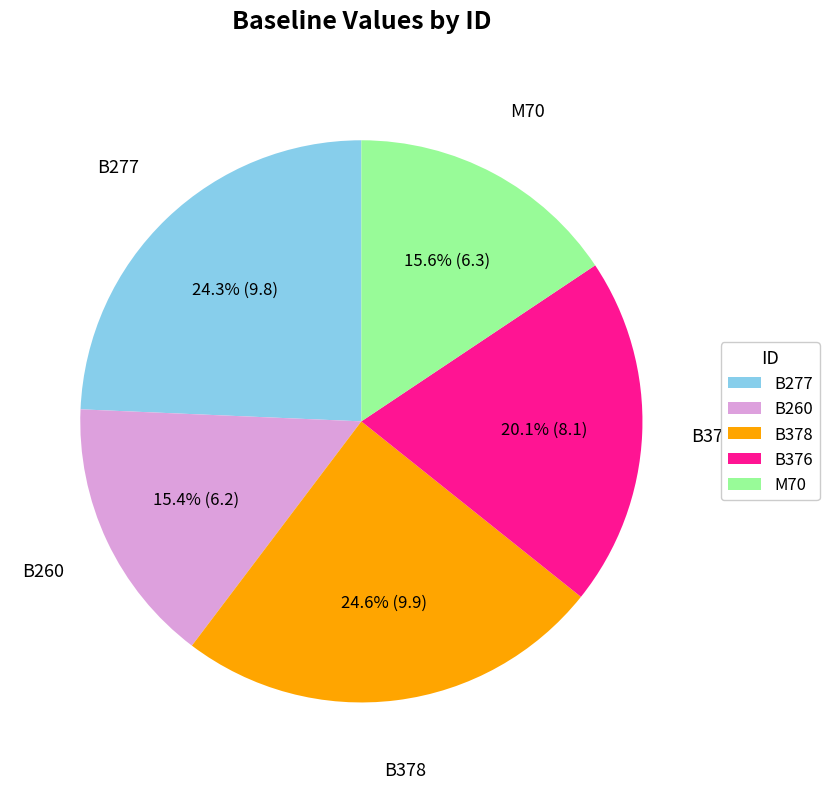

Is B277 the majority of the pie?

No